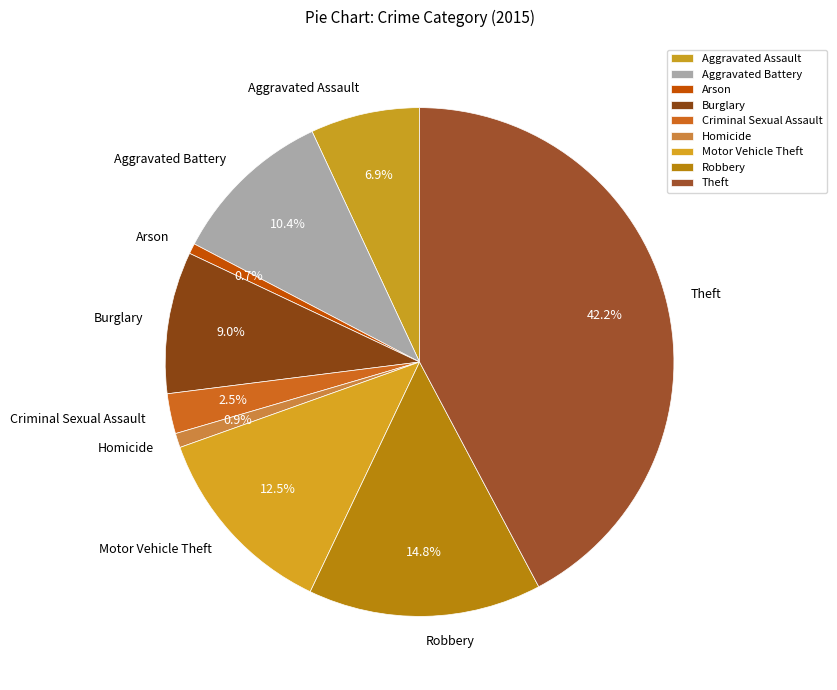

To the nearest percent, what percentage of the pie is Homicide?

1%